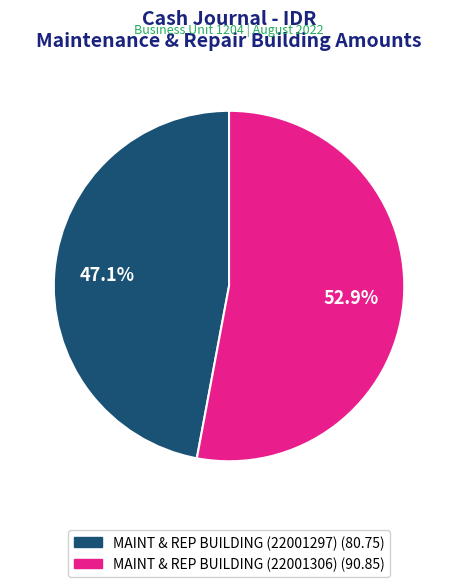

To the nearest percent, what portion does MAINT & REP BUILDING (22001297) represent?

47%